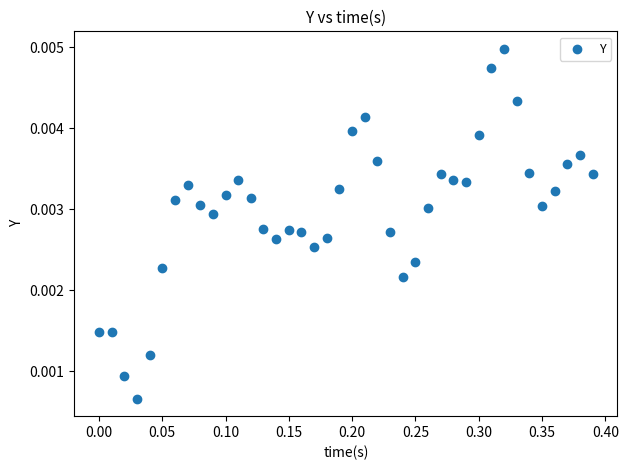

What is the range of X values (max minus min)?

0.4